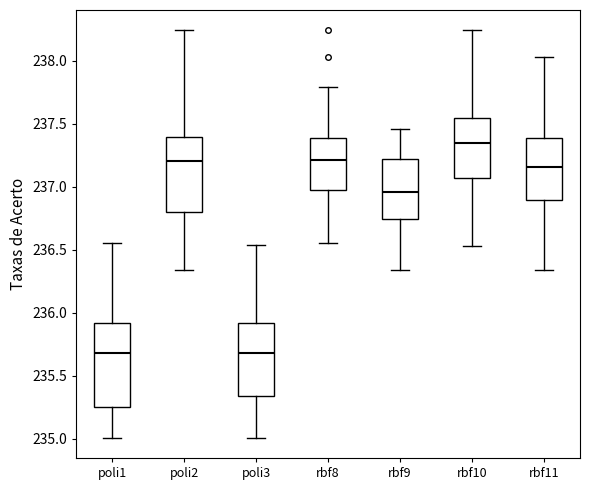

Reading left to right, read every box against the y-axis: the position of its median line, the range the box covers, and the ends of its whiskers. The values are not printed on the chart, so give them approximately, as read against the axis.

poli1: median 235.70, box 235.25 to 235.90, whiskers 235.00 to 236.55
poli2: median 237.20, box 236.80 to 237.40, whiskers 236.35 to 238.25
poli3: median 235.70, box 235.35 to 235.90, whiskers 235.00 to 236.55
rbf8: median 237.20, box 237.00 to 237.40, whiskers 236.55 to 237.80
rbf9: median 236.95, box 236.75 to 237.20, whiskers 236.35 to 237.45
rbf10: median 237.35, box 237.05 to 237.55, whiskers 236.55 to 238.25
rbf11: median 237.15, box 236.90 to 237.40, whiskers 236.35 to 238.05